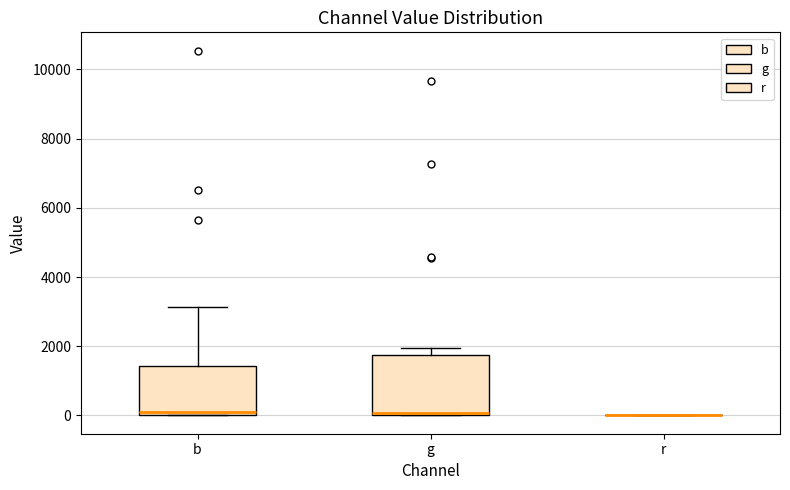

Which box is the tallest, from its lower edge to its upper edge?

g